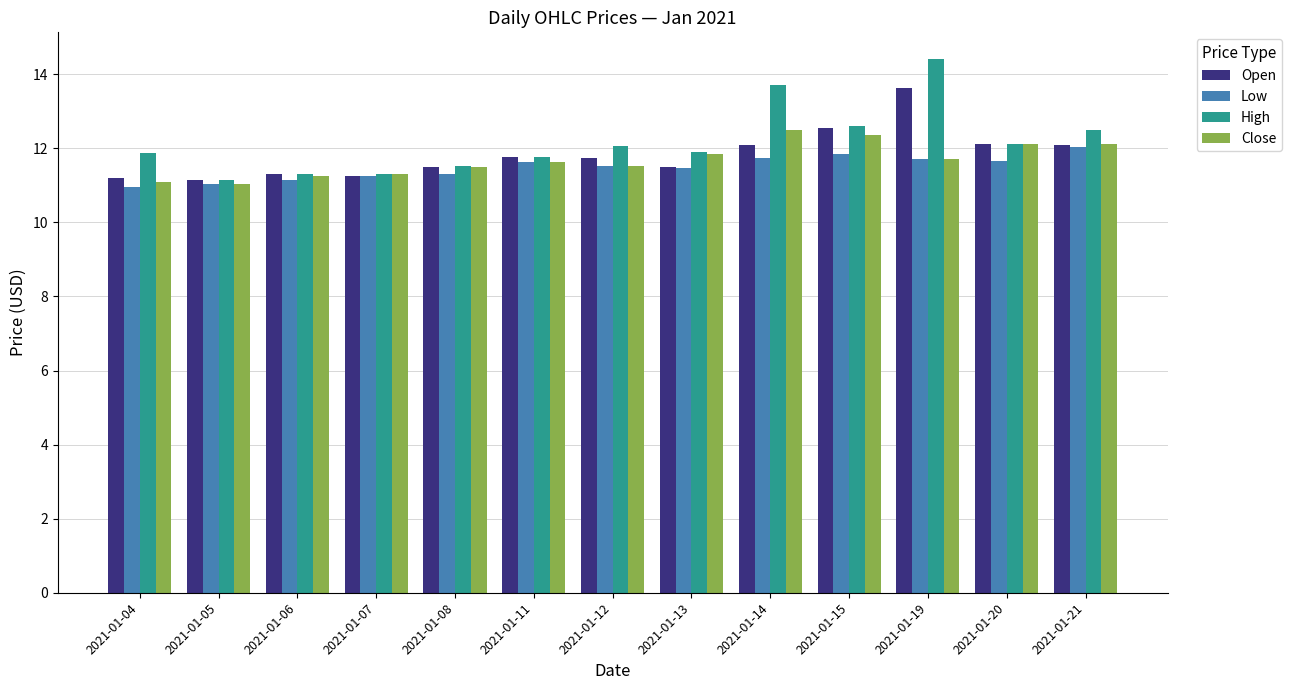

What is the value of the Open bar at the 1st from the left?

11.2